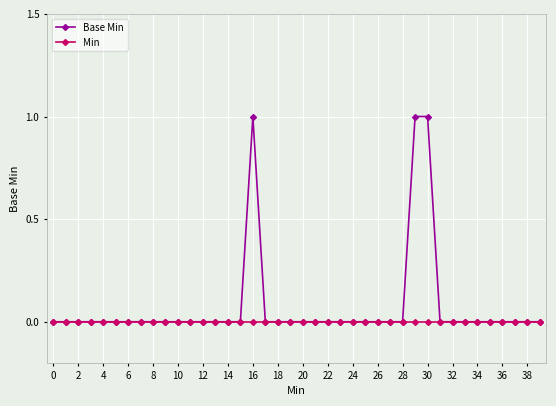

Rank the series by their maximum value, from lowest to highest.

Min, Base Min